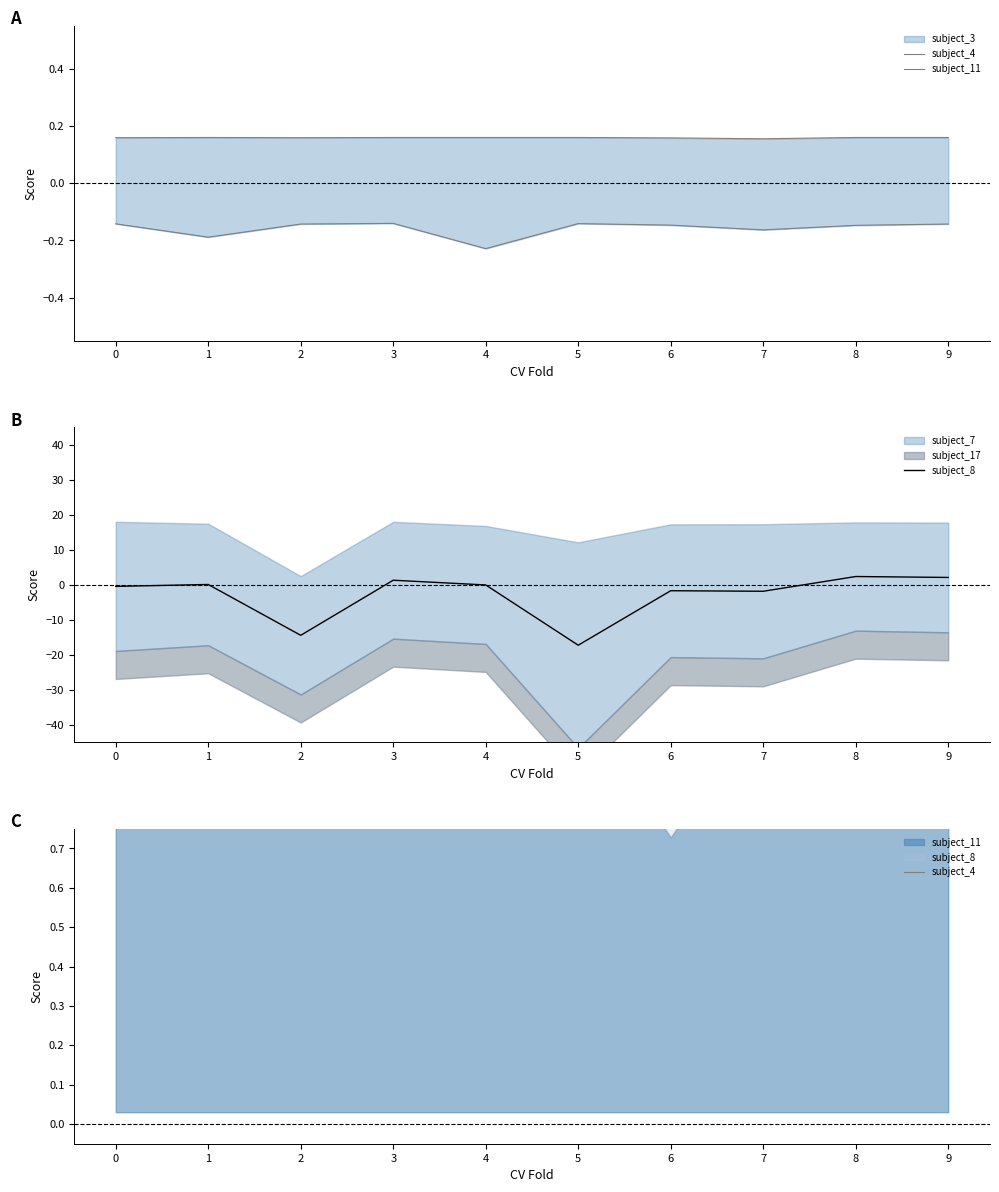

List the series in order of their overall mean, highest first.

subject_4, subject_11, subject_8